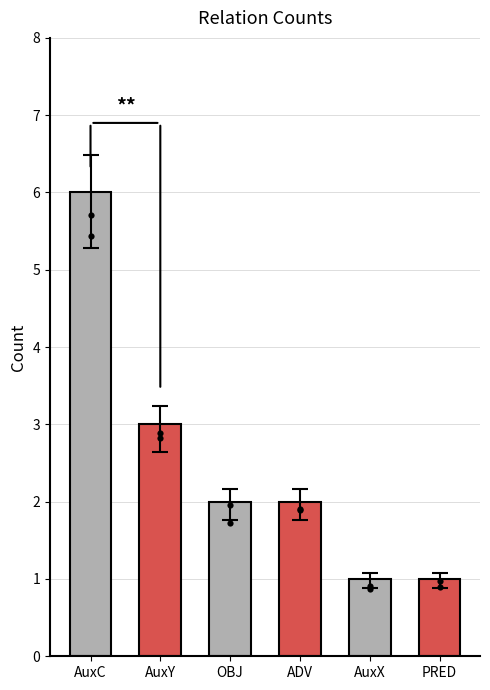

What is the change in value from OBJ to PRED?

-1